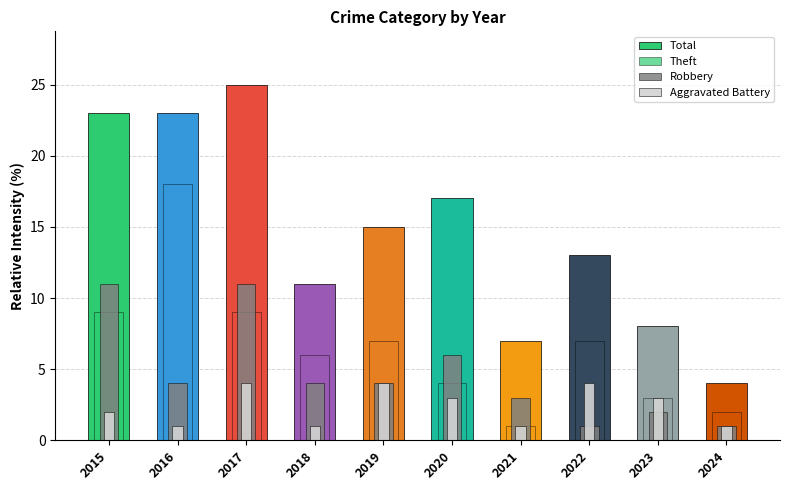

Reading left to right, extract all data points from this chart.

Total: 23	23	25	11	15	17	7	13	8	4
Theft: 9	18	9	6	7	4	1	7	3	2
Robbery: 11	4	11	4	4	6	3	1	2	1
Aggravated Battery: 2	1	4	1	4	3	1	4	3	1